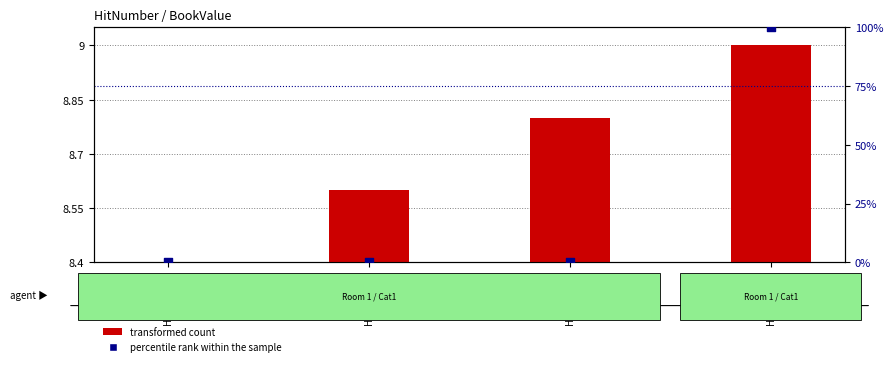

Which series has the largest total across all categories?

percentile rank within the sample